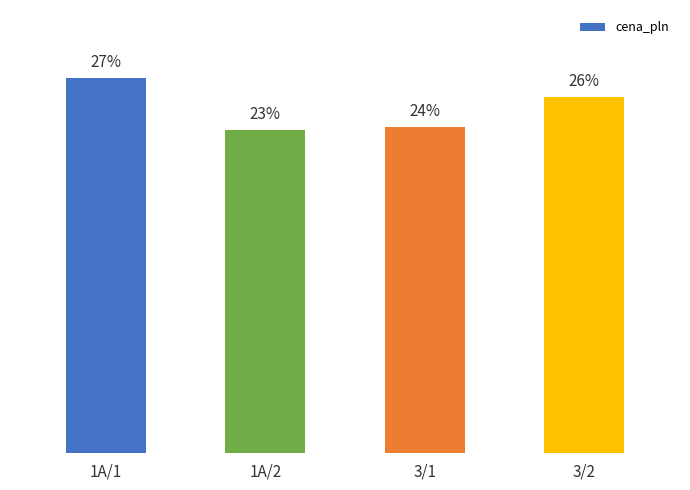

What position from the right is 3/1?

2